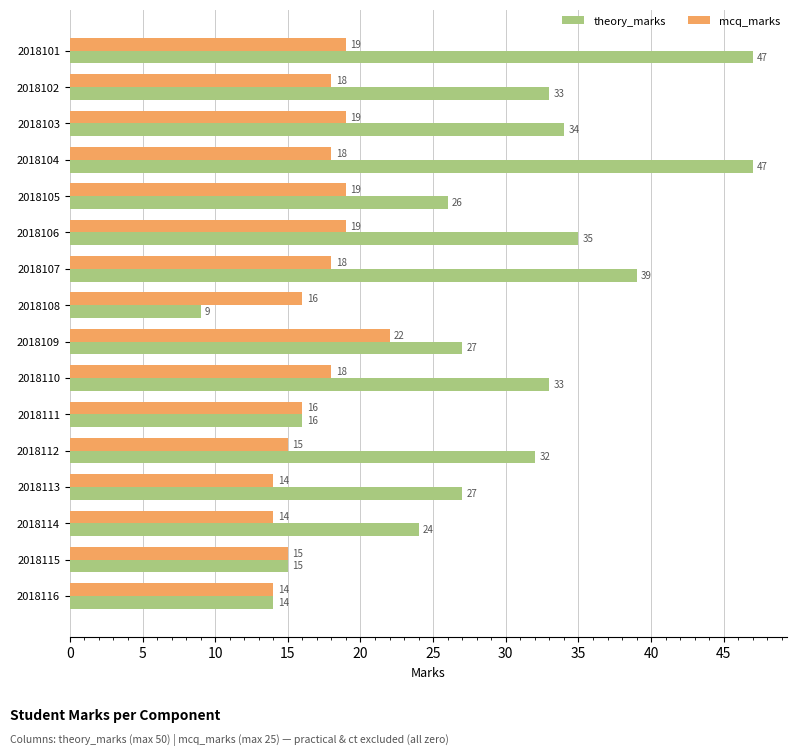

What is the maximum value for mcq_marks?

22